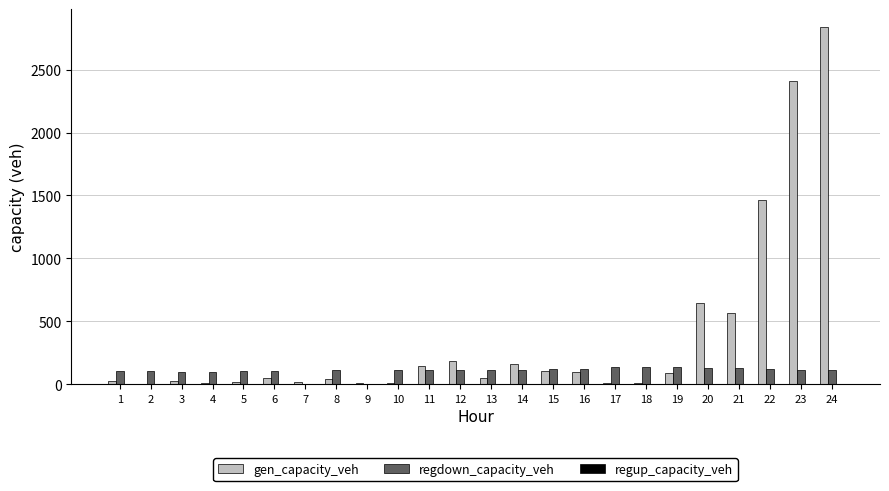

What is the sum of the gen_capacity_veh values at 23 and 21?

2975.1